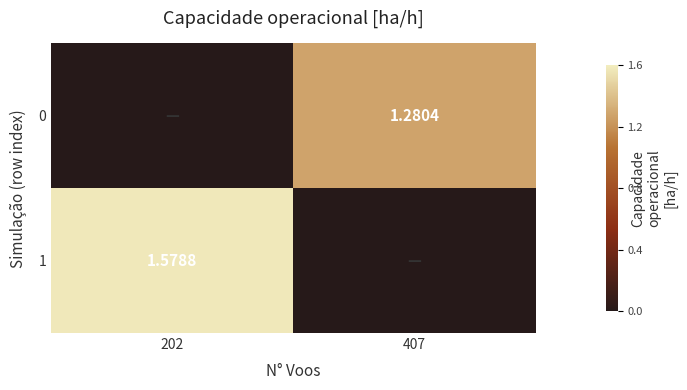

How many data points in 0 are above 1?

1